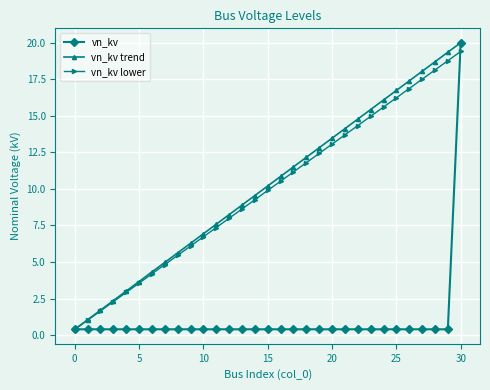

True or false: vn_kv lower has more than 1 points higher than both neighbors.

False